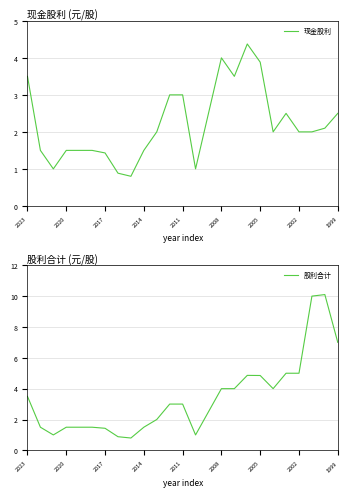

What is the maximum value for 现金股利?

4.4